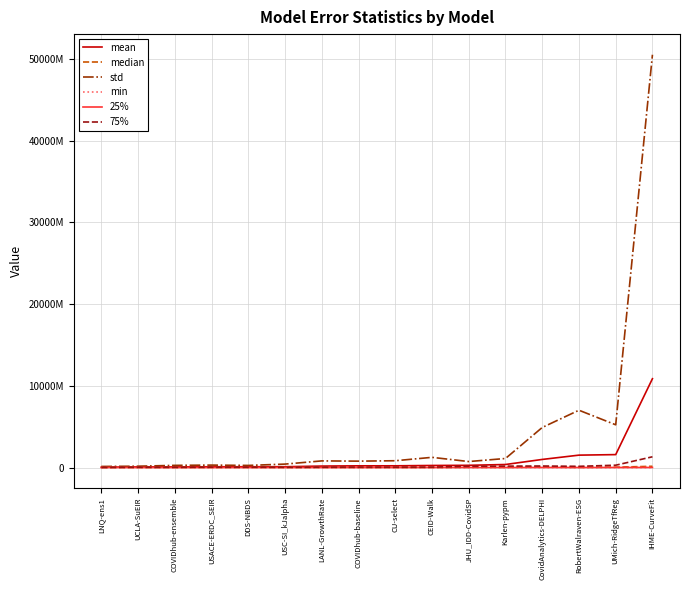

What is the sum of all mean values?

16894016820.2